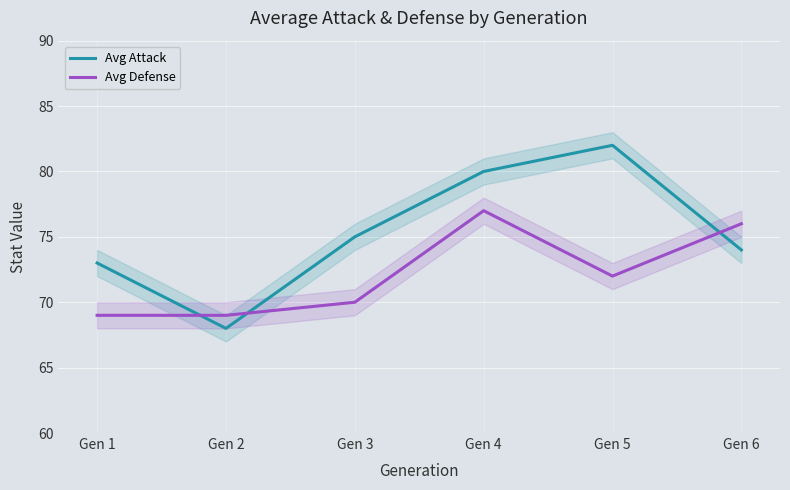

What is the value of the Avg Defense point at the 4th from the left?

77